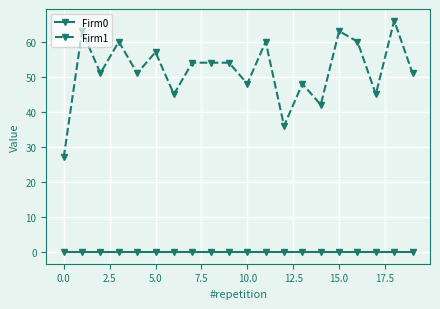

Which series has the widest spread of values?

Firm1